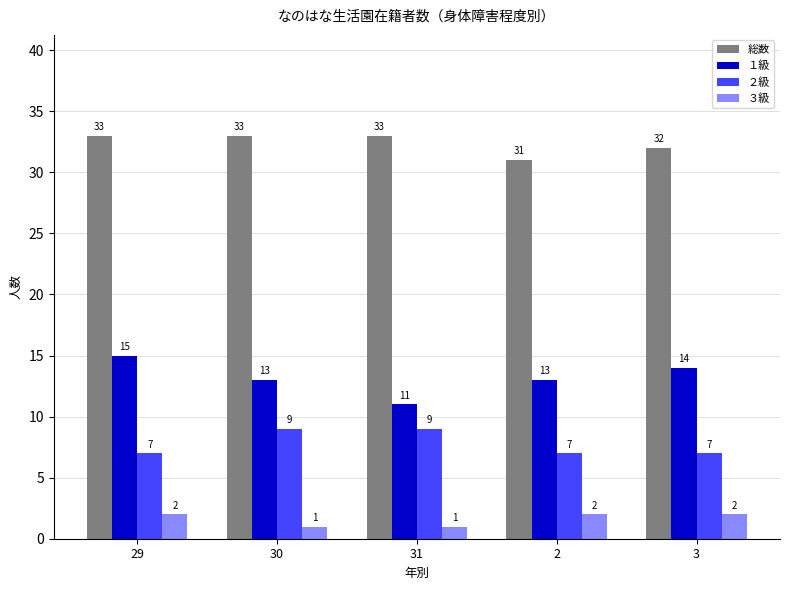

How many distinct data groups are displayed?

4